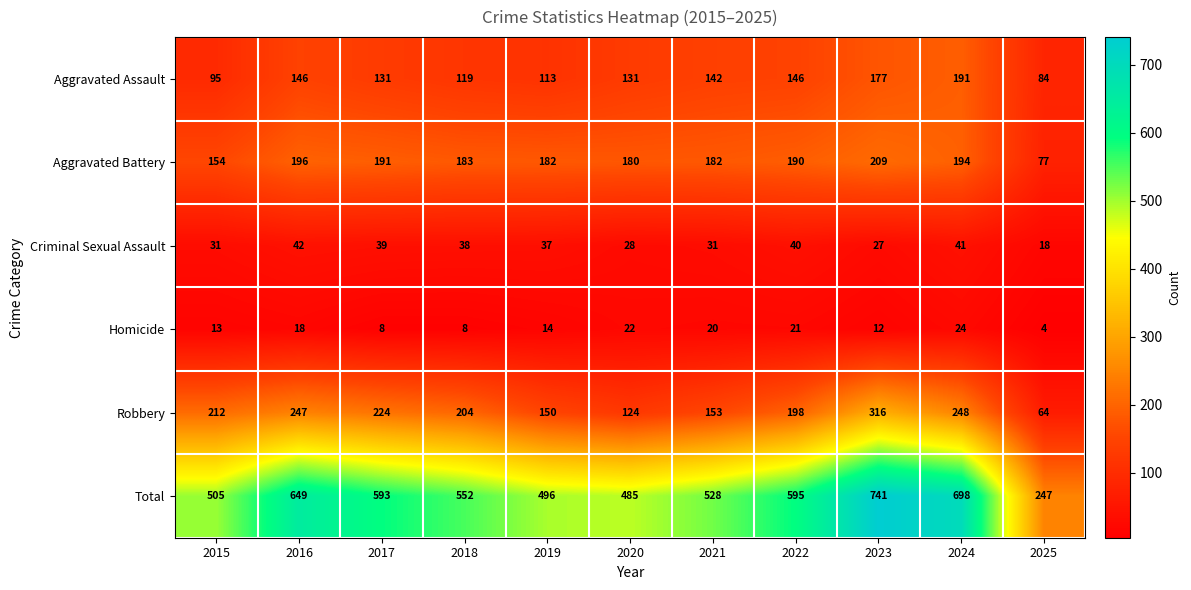

Which label corresponds to the smallest value in the chart?

2025